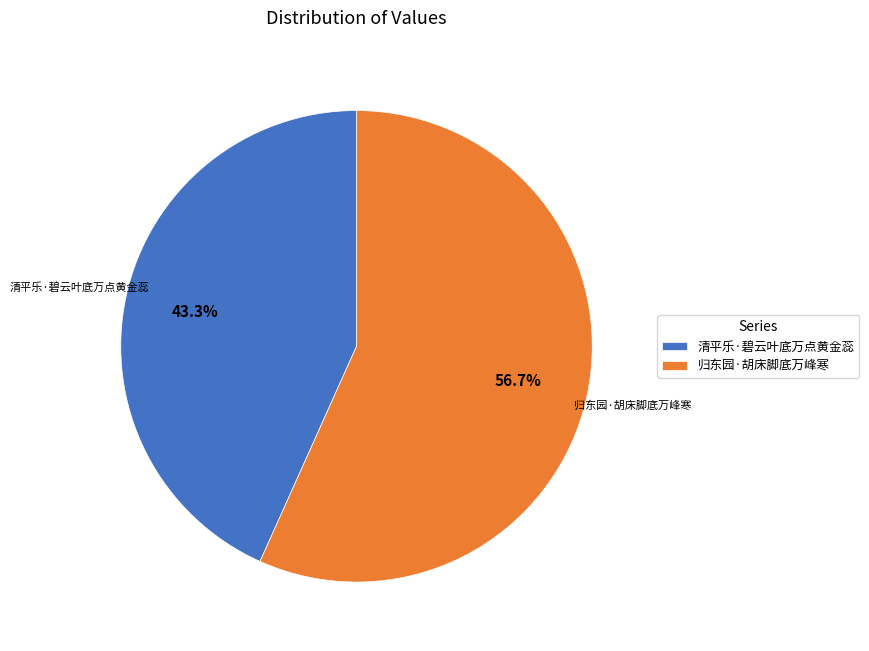

To the nearest percent, what is the average slice percentage?

50%